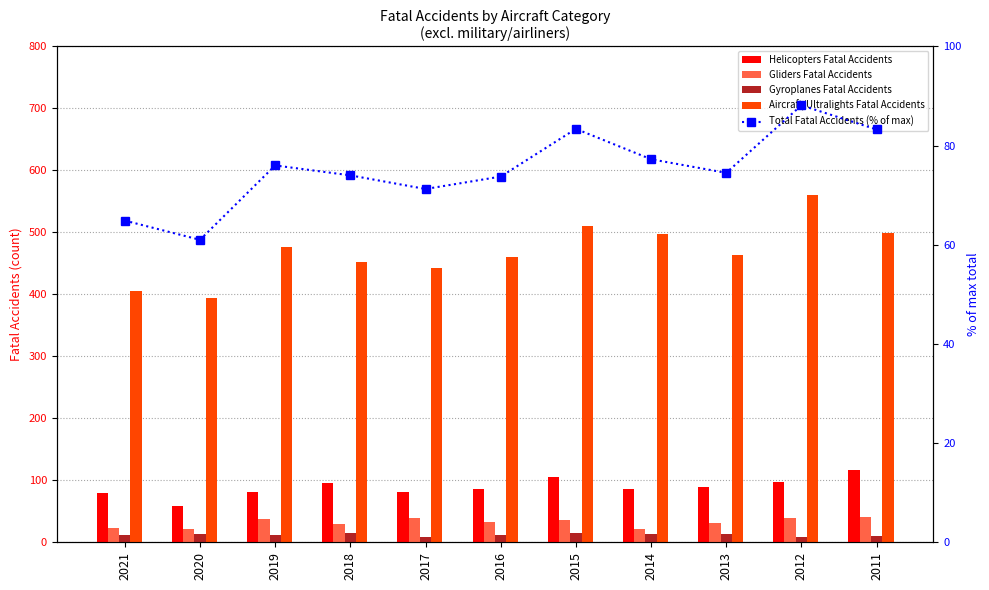

True or false: Aircraft/Ultralights Fatal Accidents has a value of 561.0 at 2012.

True